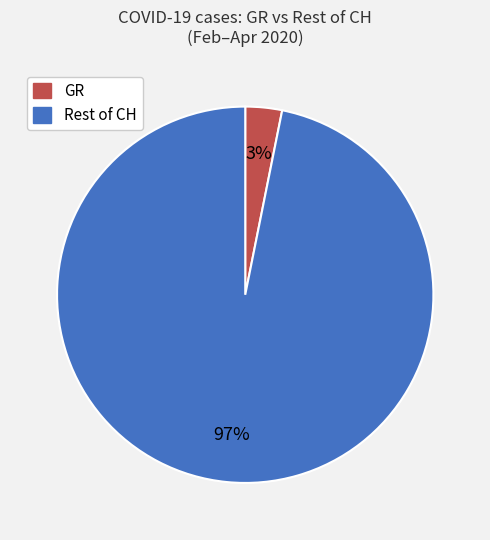

Count the number of slices in the pie.

2